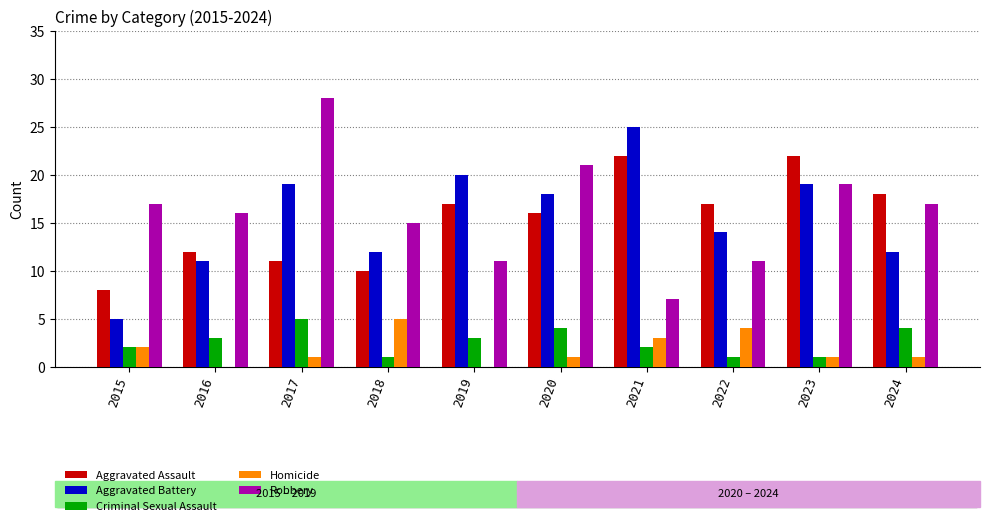

What is the approximate value of Homicide at 2021?

3